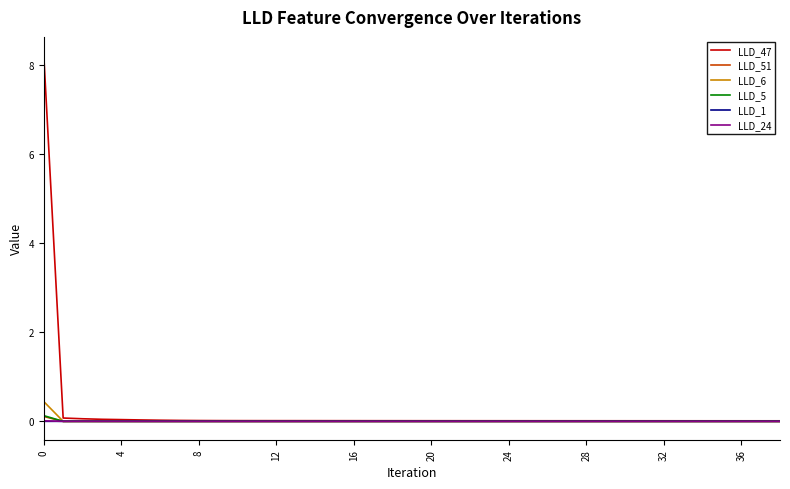

Which series has the largest range (max minus min)?

LLD_47